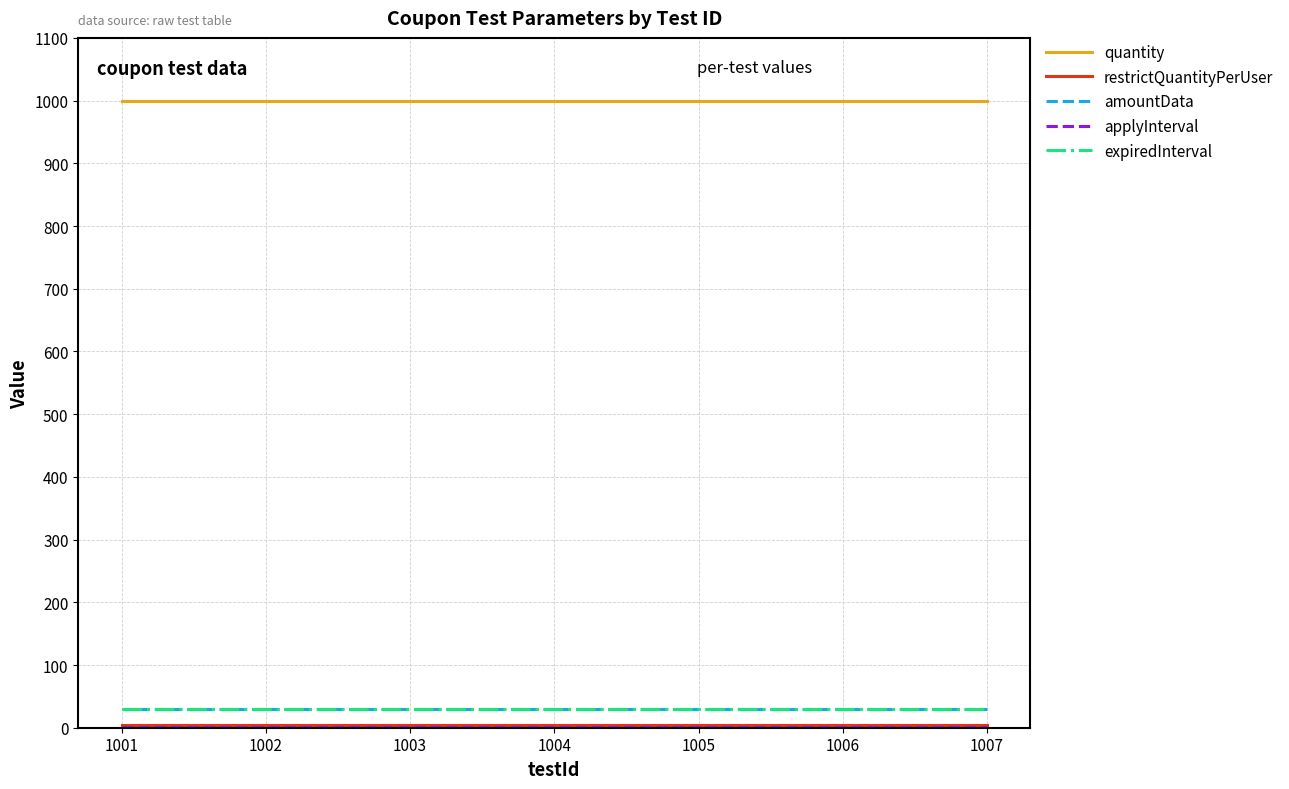

Does the chart display data point markers on the line(s)?

No